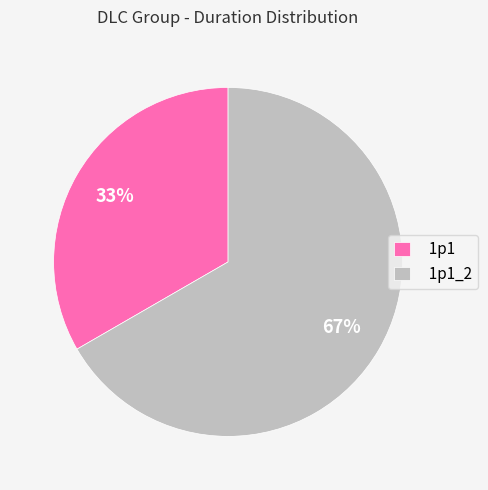

To the nearest percent, what is the average slice percentage?

50%